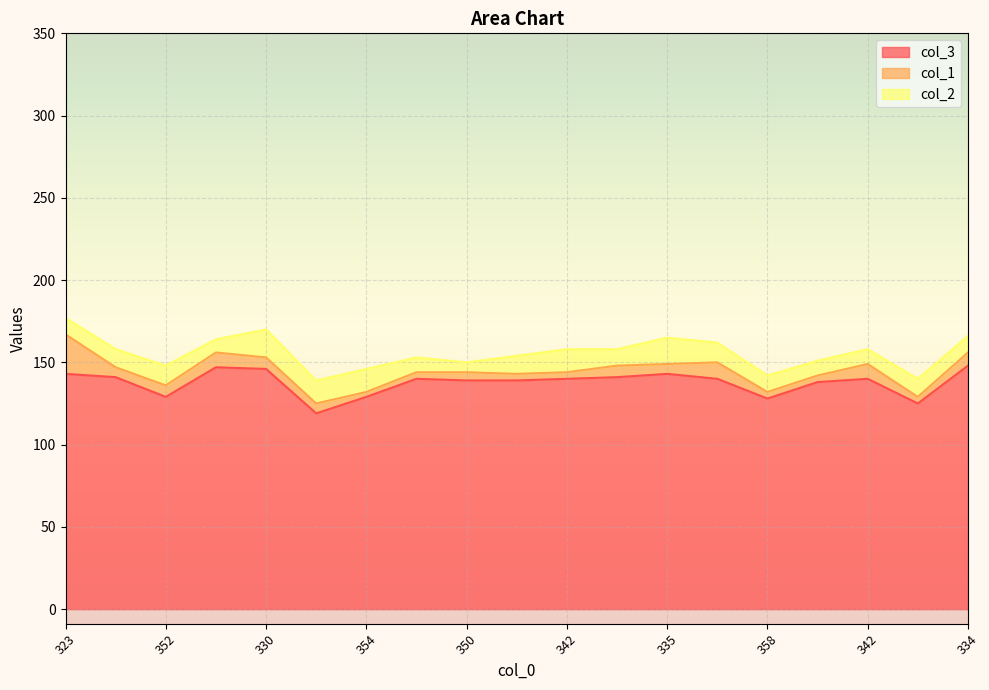

True or false: col_1 has more than 2 interior local peaks.

True